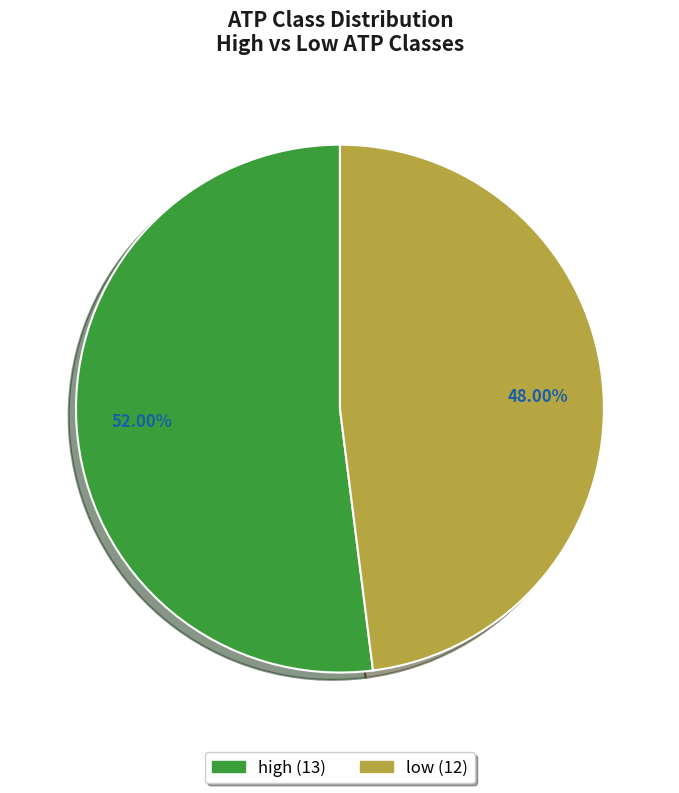

What percentage is NOT represented by low?

52.0%